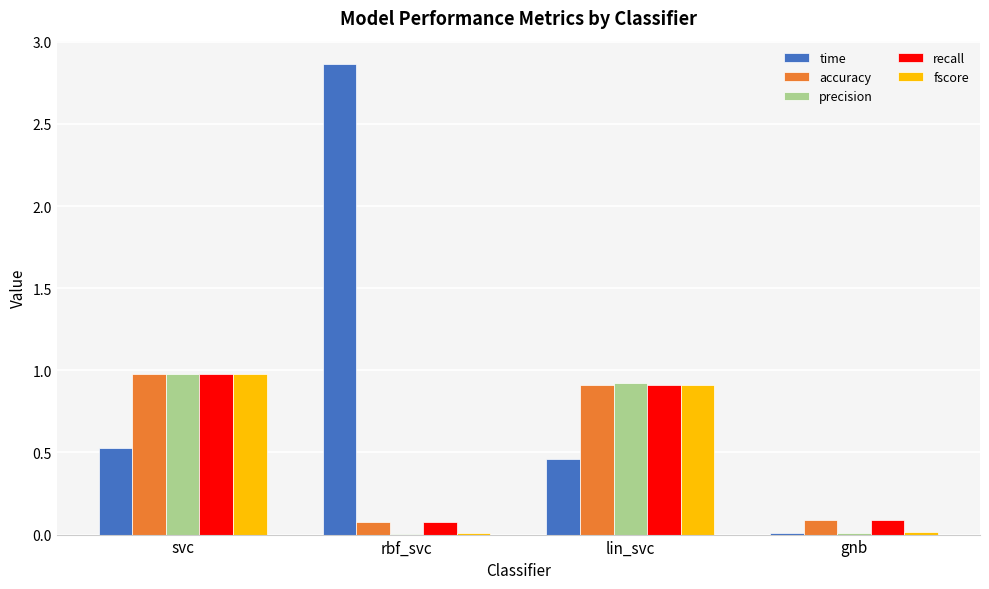

The time series shows 4.4 at rbf_svc. True or false?

False